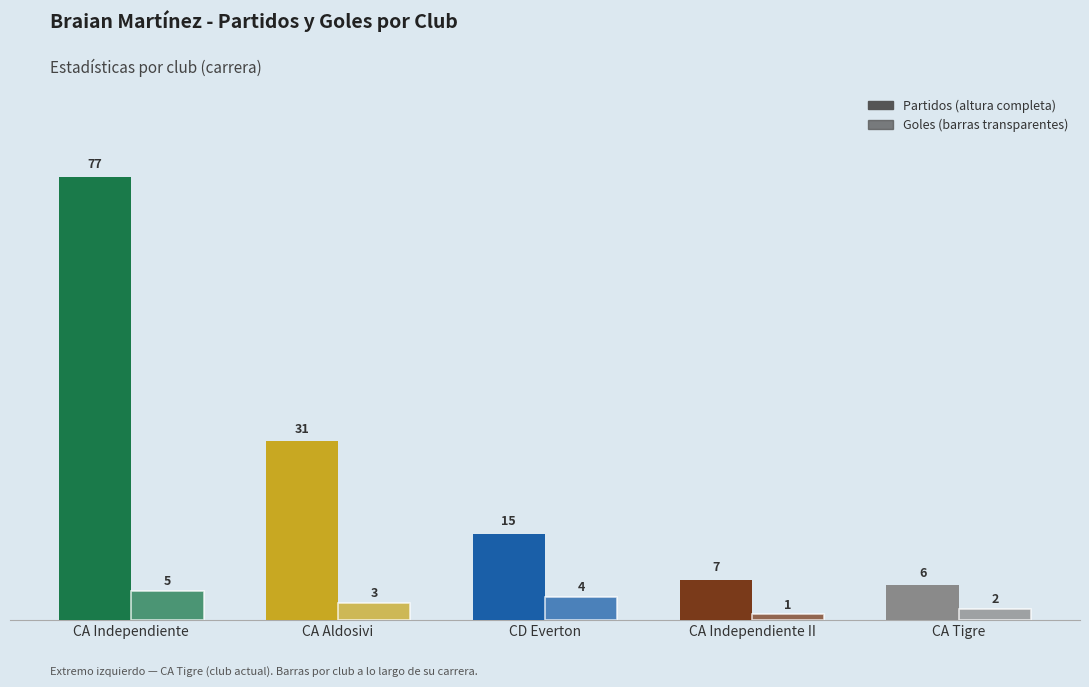

Are the bars grouped side by side (vs. stacked)?

Yes